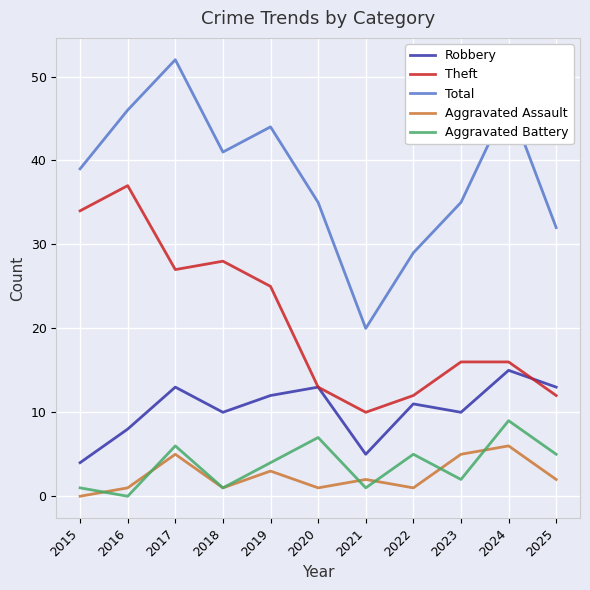

What is the average value of the Theft series?

21